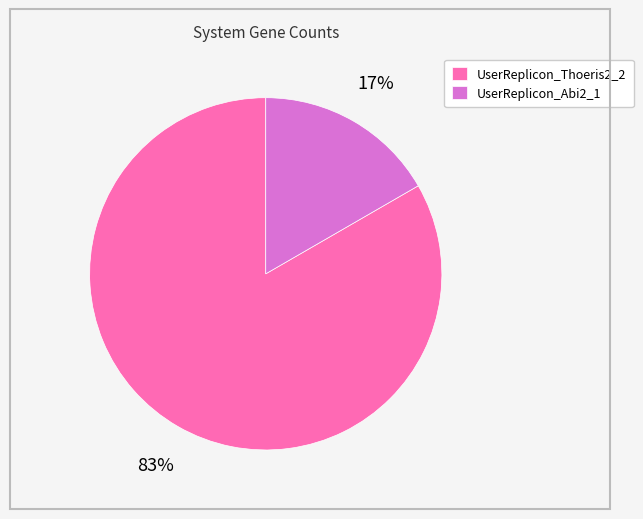

Is there any slice that represents more than half of the pie?

Yes